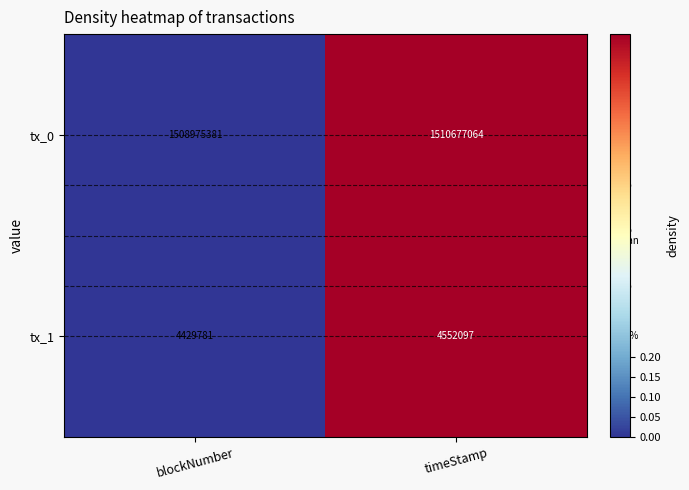

What is the approximate value of tx_0 at timeStamp?

1510677064